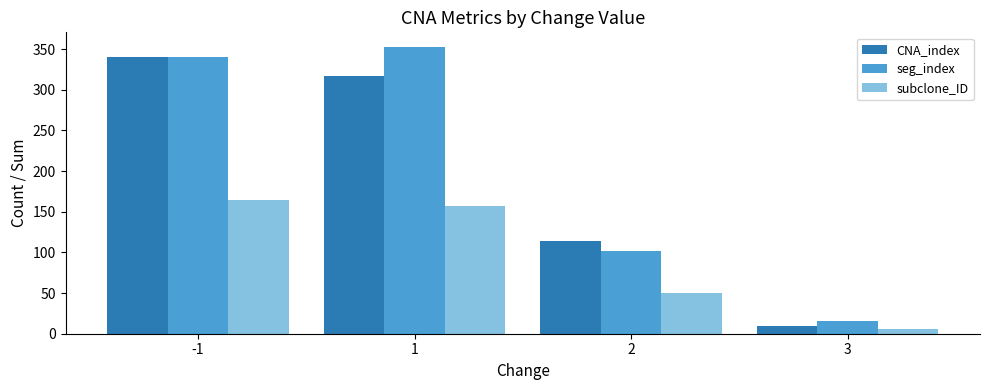

What is the value of the subclone_ID bar at the 2nd from the left?

157